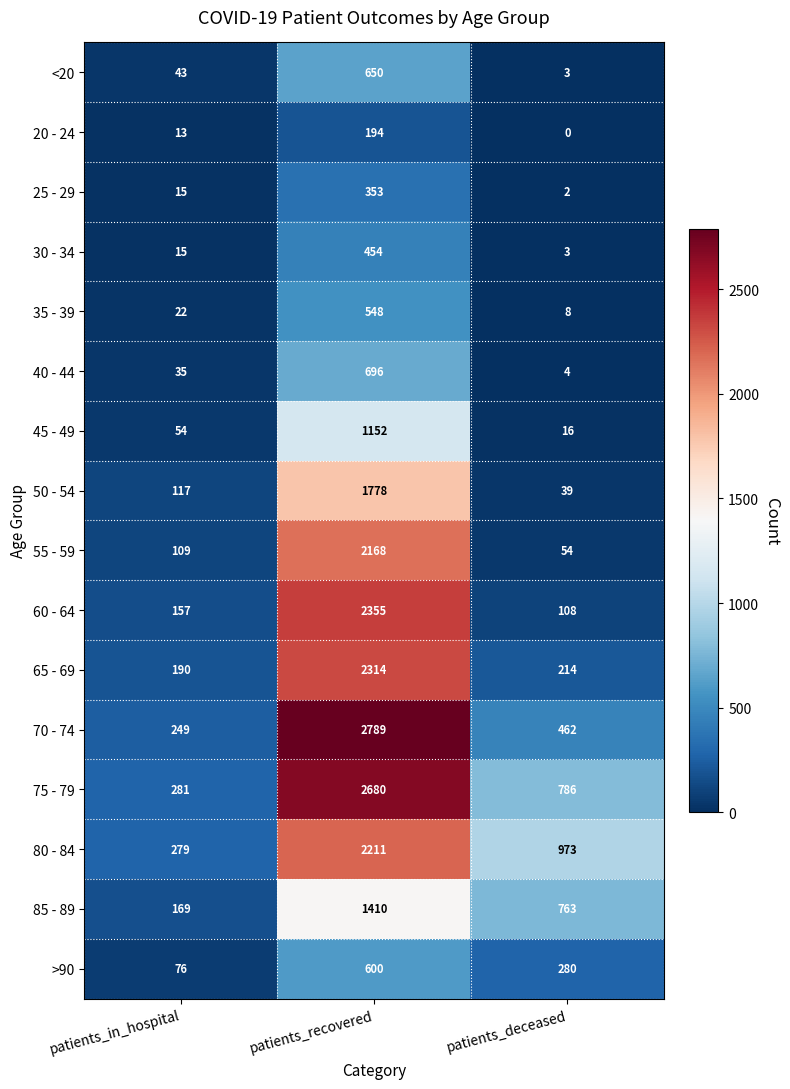

Which category has the highest value across all series?

patients_recovered